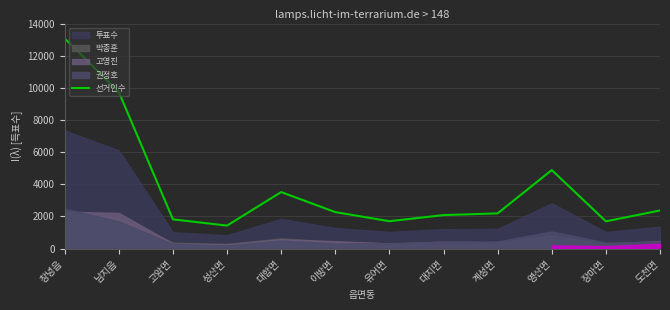

What position from the right is 대지면?

5